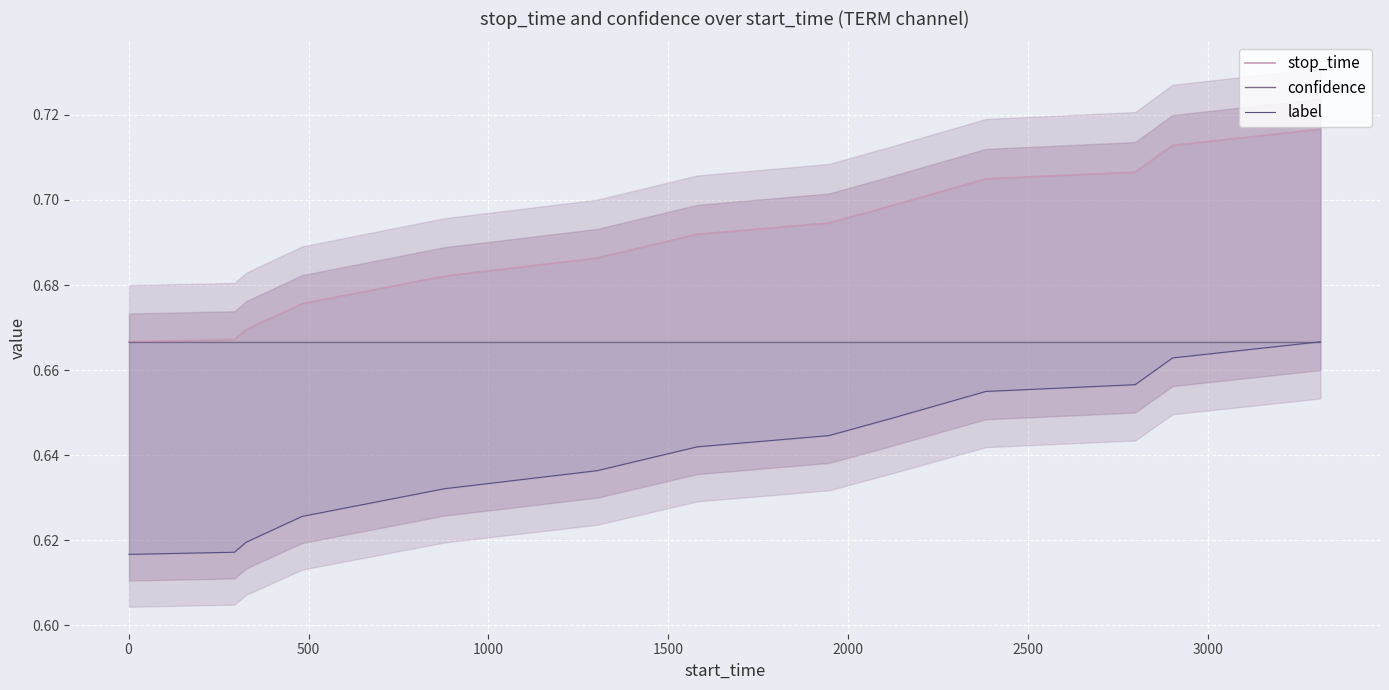

What is the minimum value shown in the chart?

0.6